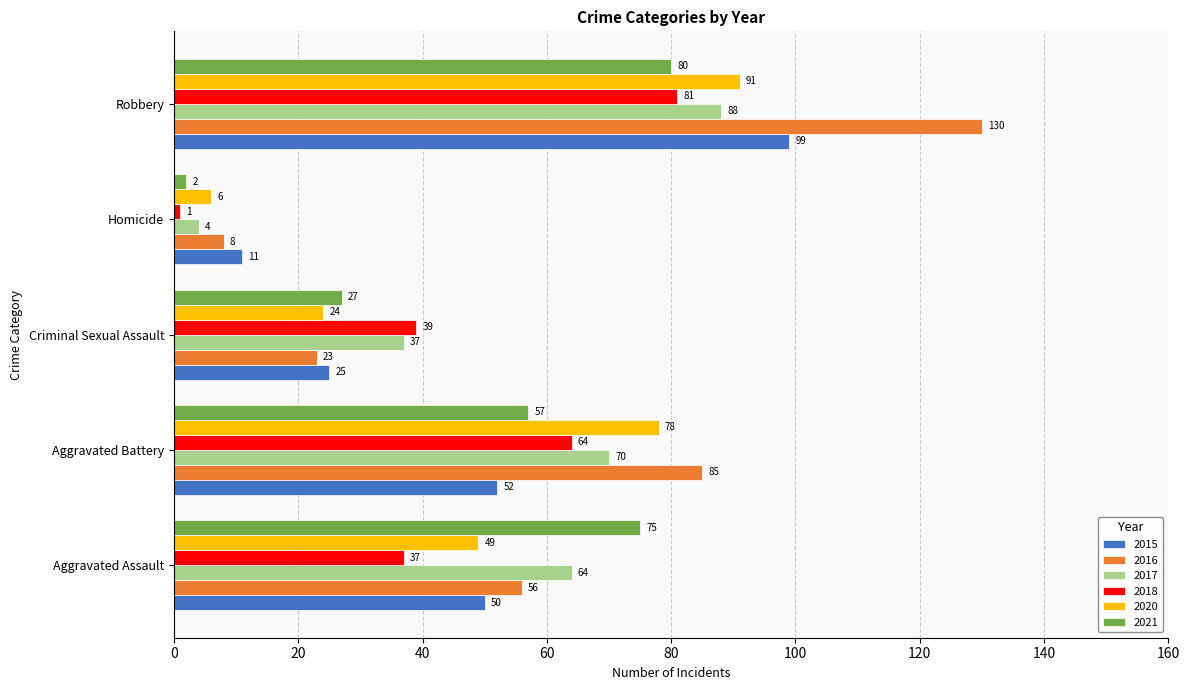

At which label is 2015 closest to 55?

Aggravated Battery